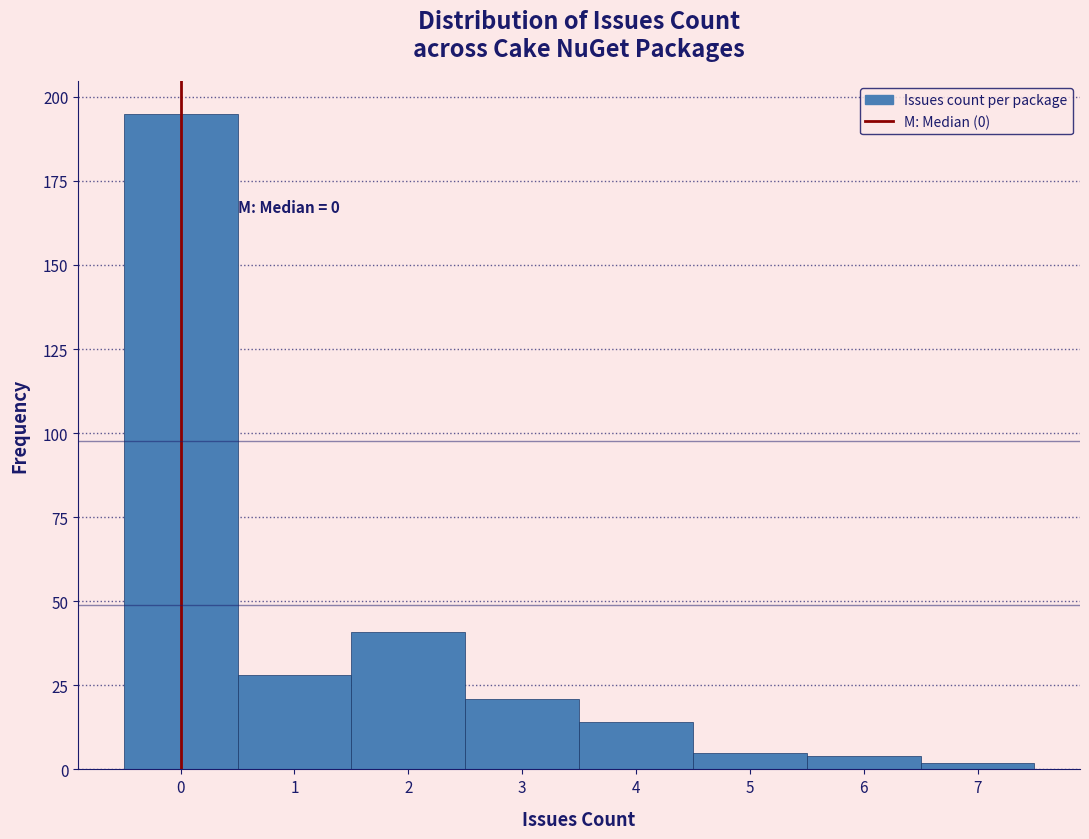

Over which range of the x-axis is the bar tallest?

-0.5 to 0.5